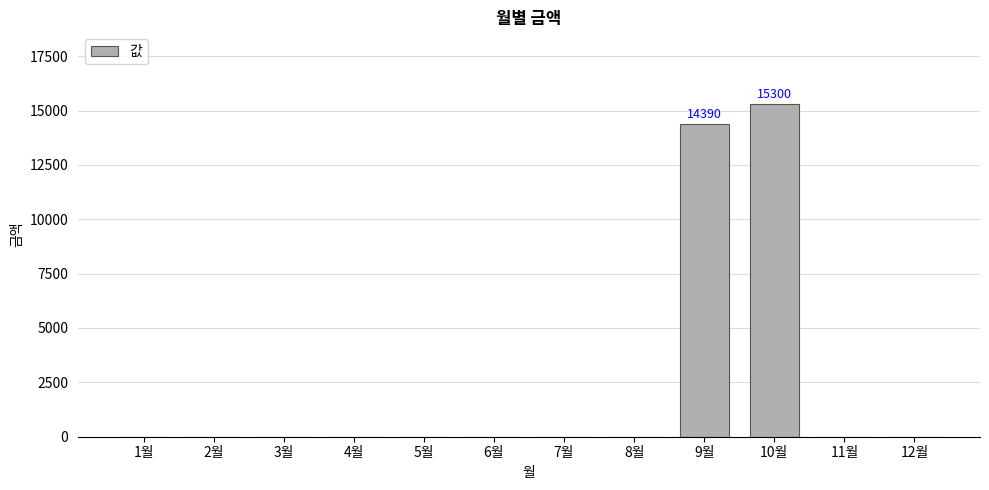

What is the change in value from 10월 to 11월?

-15300